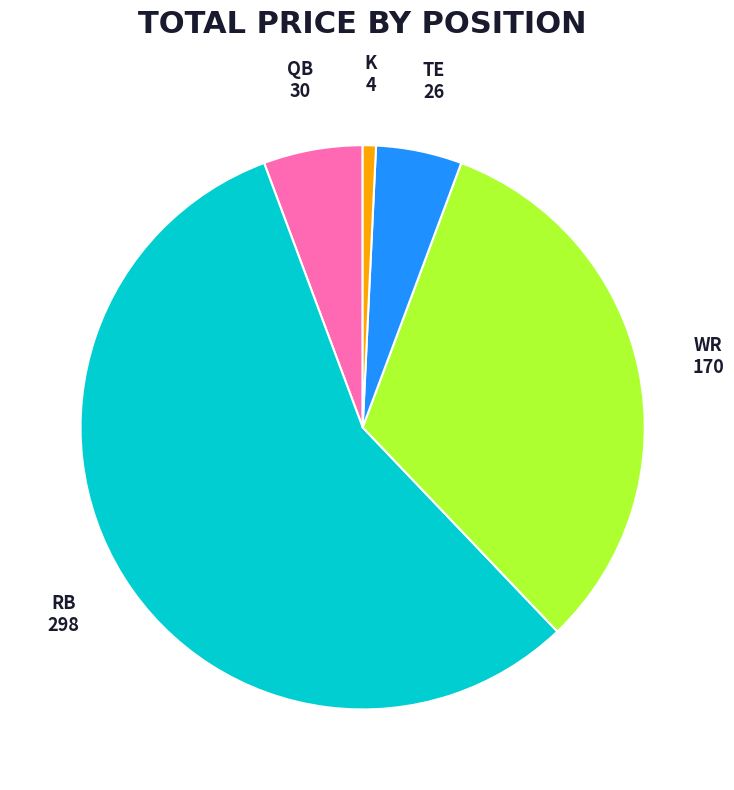

How many segments does this pie chart have?

5